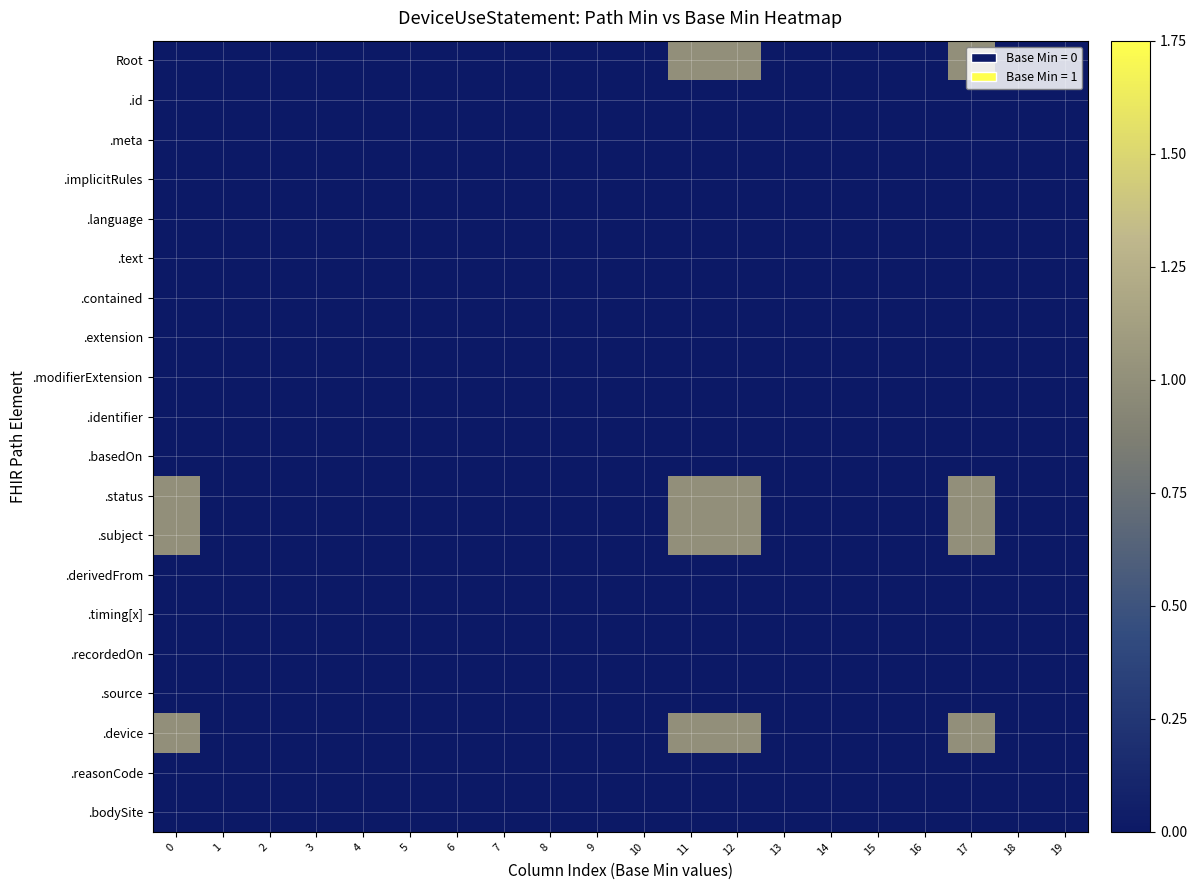

Reading left to right, transcribe all the data shown in this chart.

row_0: 0	0	0	0	0	0	0	0	0	0	0	1	1	0	0	0	0	1	0	0
row_1: 0	0	0	0	0	0	0	0	0	0	0	0	0	0	0	0	0	0	0	0
row_2: 0	0	0	0	0	0	0	0	0	0	0	0	0	0	0	0	0	0	0	0
row_3: 0	0	0	0	0	0	0	0	0	0	0	0	0	0	0	0	0	0	0	0
row_4: 0	0	0	0	0	0	0	0	0	0	0	0	0	0	0	0	0	0	0	0
row_5: 0	0	0	0	0	0	0	0	0	0	0	0	0	0	0	0	0	0	0	0
row_6: 0	0	0	0	0	0	0	0	0	0	0	0	0	0	0	0	0	0	0	0
row_7: 0	0	0	0	0	0	0	0	0	0	0	0	0	0	0	0	0	0	0	0
row_8: 0	0	0	0	0	0	0	0	0	0	0	0	0	0	0	0	0	0	0	0
row_9: 0	0	0	0	0	0	0	0	0	0	0	0	0	0	0	0	0	0	0	0
row_10: 0	0	0	0	0	0	0	0	0	0	0	0	0	0	0	0	0	0	0	0
row_11: 1	0	0	0	0	0	0	0	0	0	0	1	1	0	0	0	0	1	0	0
row_12: 1	0	0	0	0	0	0	0	0	0	0	1	1	0	0	0	0	1	0	0
row_13: 0	0	0	0	0	0	0	0	0	0	0	0	0	0	0	0	0	0	0	0
row_14: 0	0	0	0	0	0	0	0	0	0	0	0	0	0	0	0	0	0	0	0
row_15: 0	0	0	0	0	0	0	0	0	0	0	0	0	0	0	0	0	0	0	0
row_16: 0	0	0	0	0	0	0	0	0	0	0	0	0	0	0	0	0	0	0	0
row_17: 1	0	0	0	0	0	0	0	0	0	0	1	1	0	0	0	0	1	0	0
row_18: 0	0	0	0	0	0	0	0	0	0	0	0	0	0	0	0	0	0	0	0
row_19: 0	0	0	0	0	0	0	0	0	0	0	0	0	0	0	0	0	0	0	0